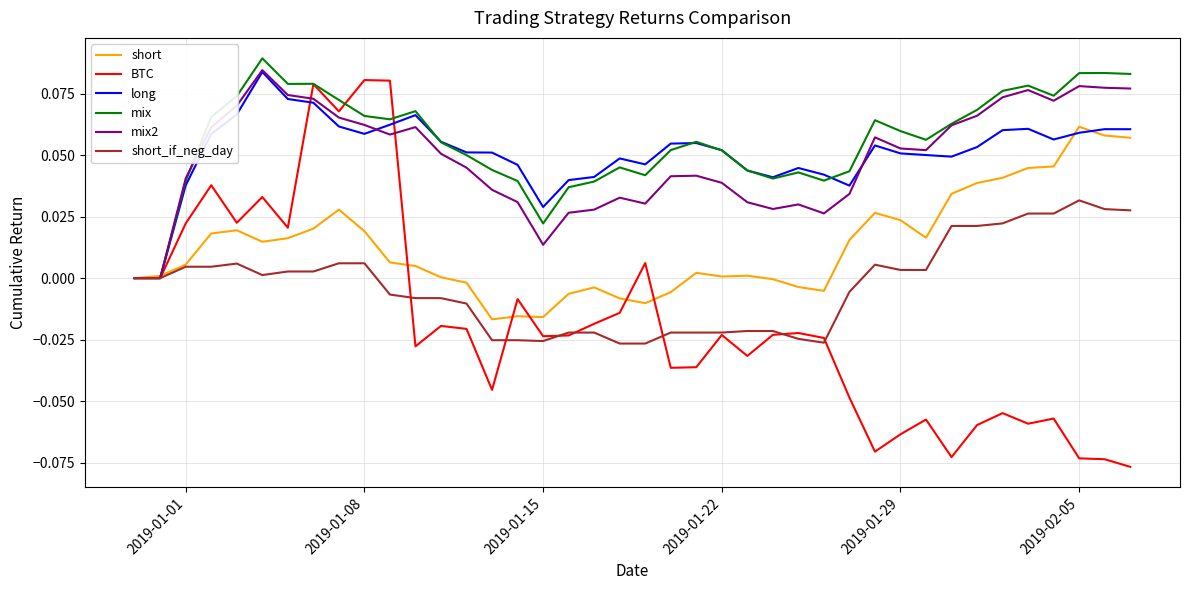

Which series has the largest range (max minus min)?

BTC